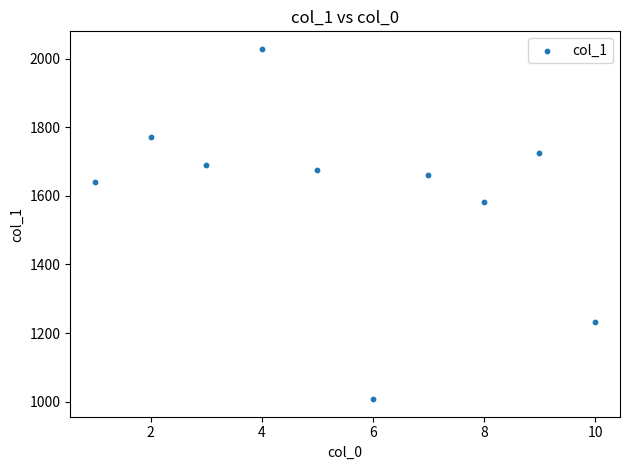

What Y value in the scatter plot is closest to 1518?

1582